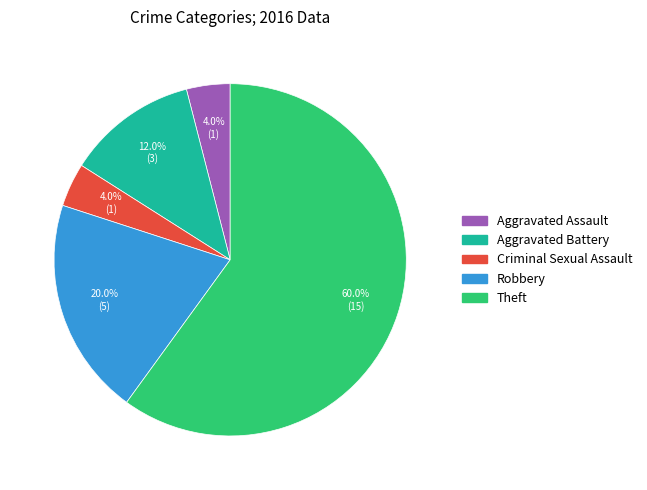

To the nearest percent, what percentage of the pie is Criminal Sexual Assault?

4%